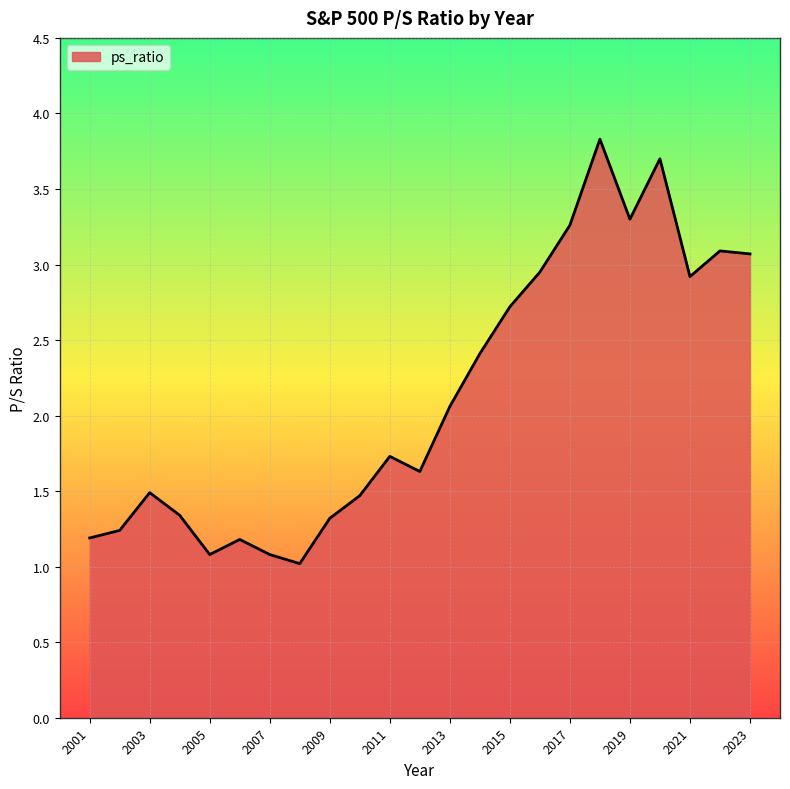

What is the smallest value displayed?

1.0